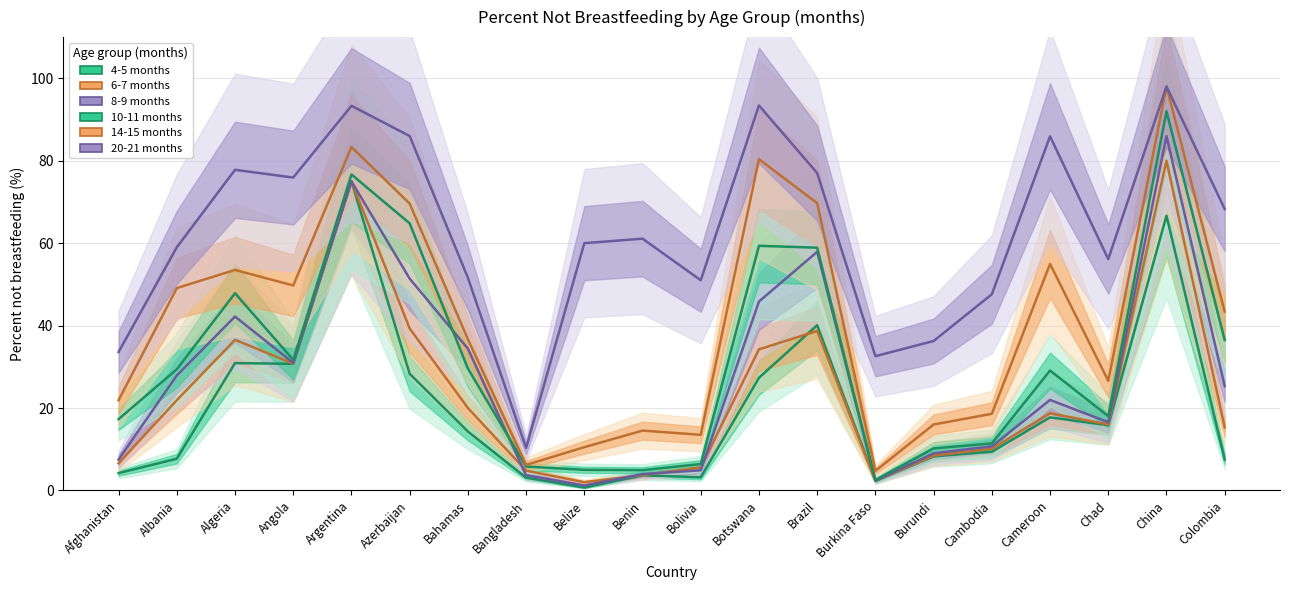

Rank the series at Argentina from highest to lowest value.

20-21 months, 14-15 months, 10-11 months, 4-5 months, 6-7 months, 8-9 months